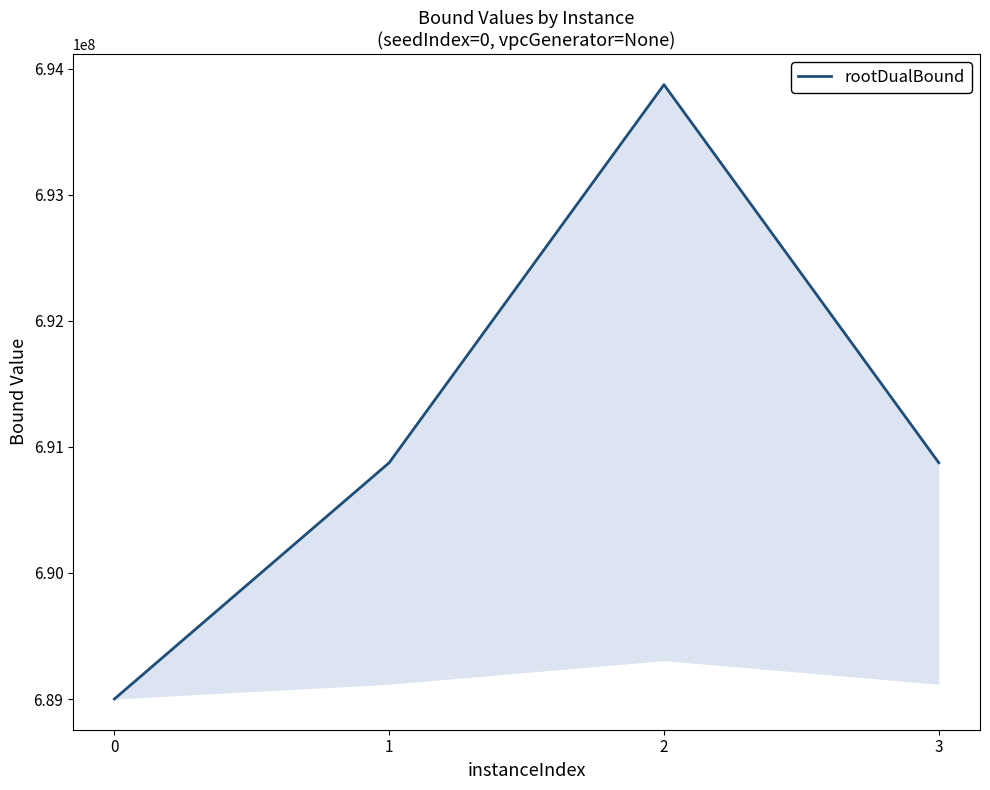

The chart shows a value of 931293965 at 1. True or false?

False